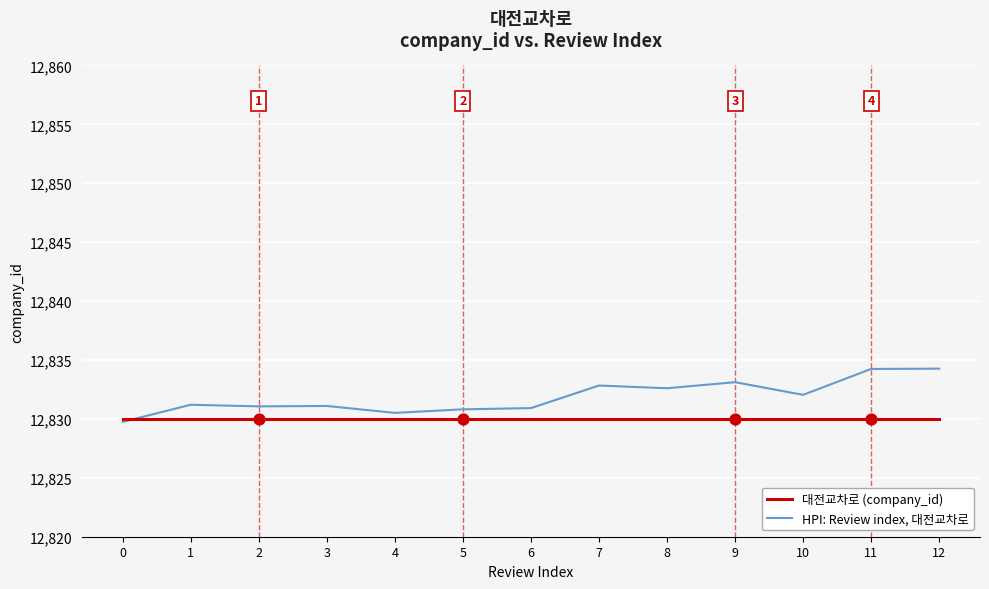

What is the total value across all series at 5?

25660.8